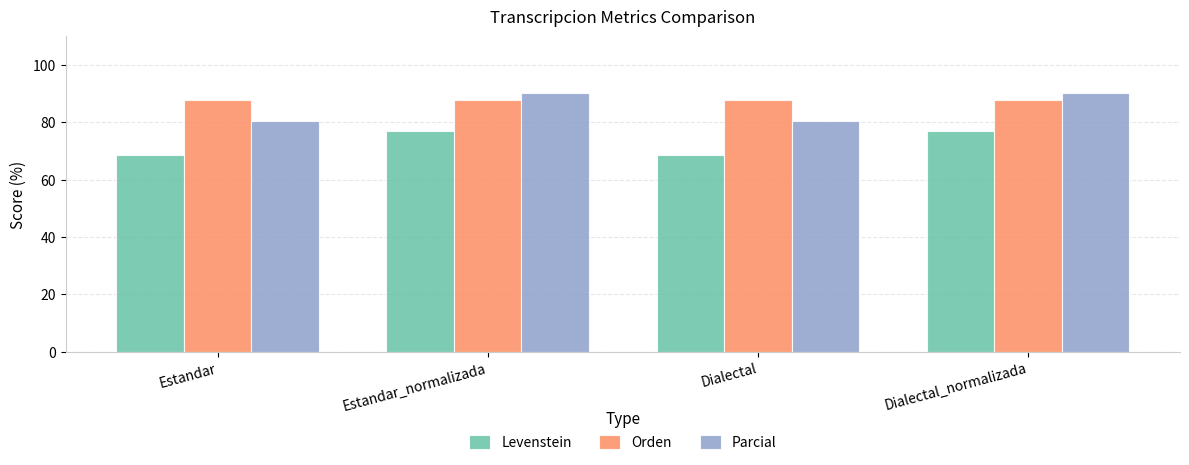

What position from the left is Estandar?

1